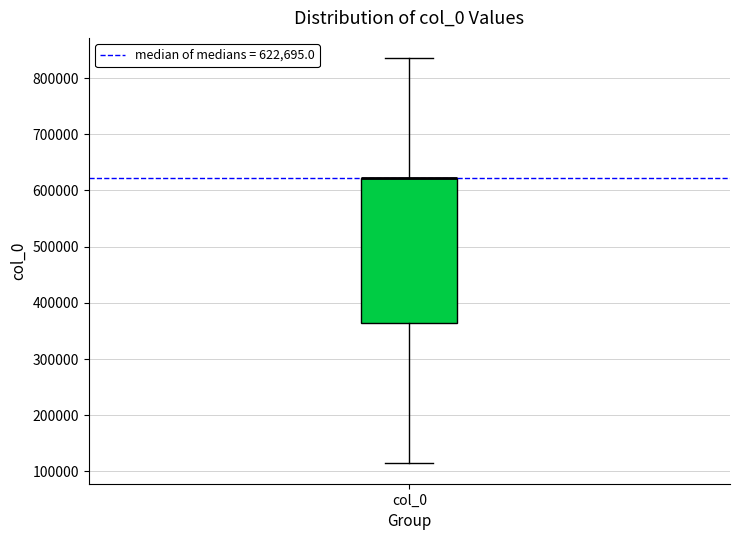

Transcribe this box plot: give where the median line is, the range the box spans, and where the two whiskers end, as read against the y-axis. The values are not printed on the chart, so give them approximately, as read against the axis.

median 620000 (drawn on the box's upper edge), box 360000 to 620000, whiskers 110000 to 840000